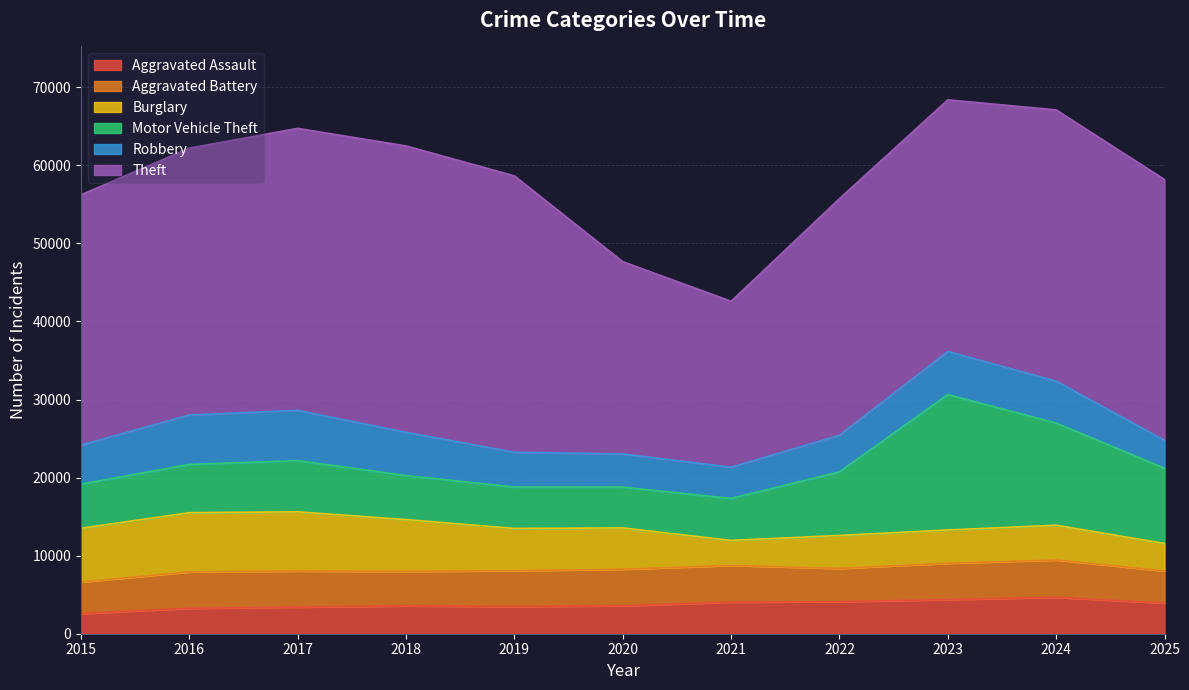

Rank the series at 2019 from highest to lowest value.

Theft, Burglary, Motor Vehicle Theft, Aggravated Battery, Robbery, Aggravated Assault